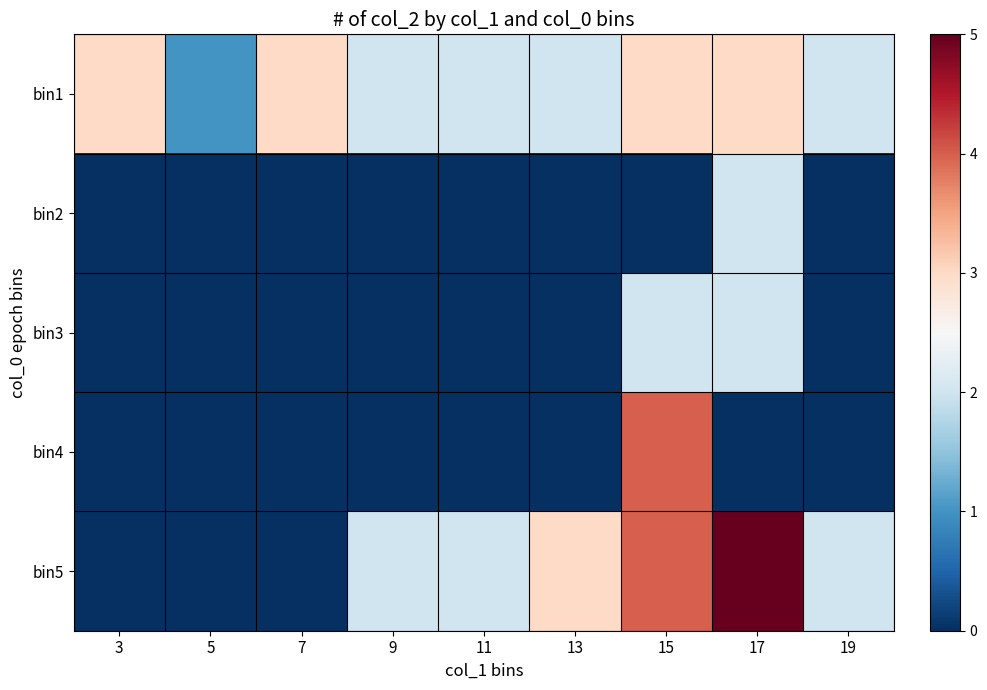

At which category is the sum across all series the highest?

15